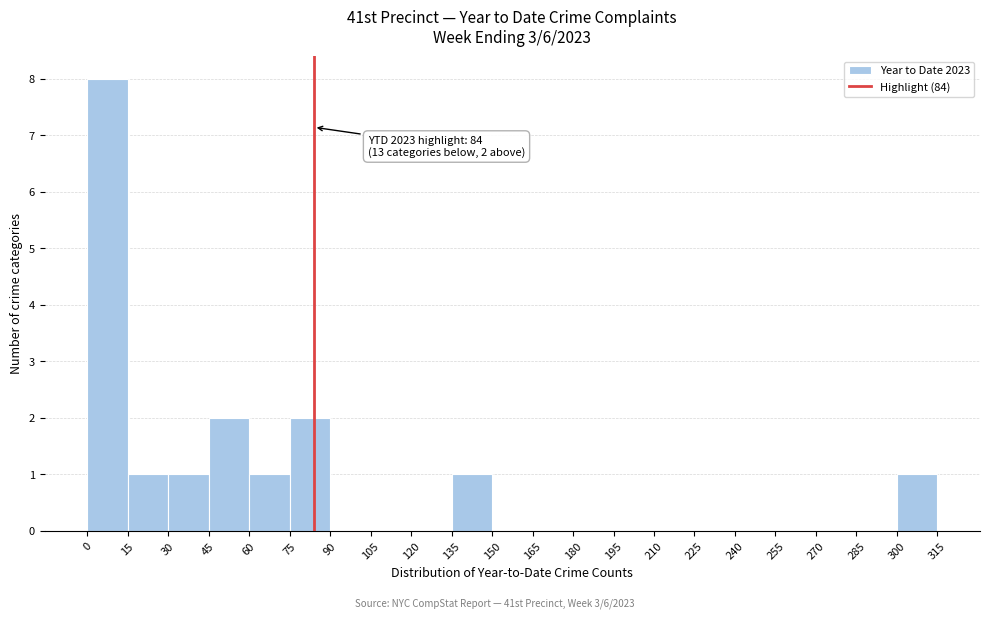

Over which range of the x-axis is the bar tallest?

0 to 15